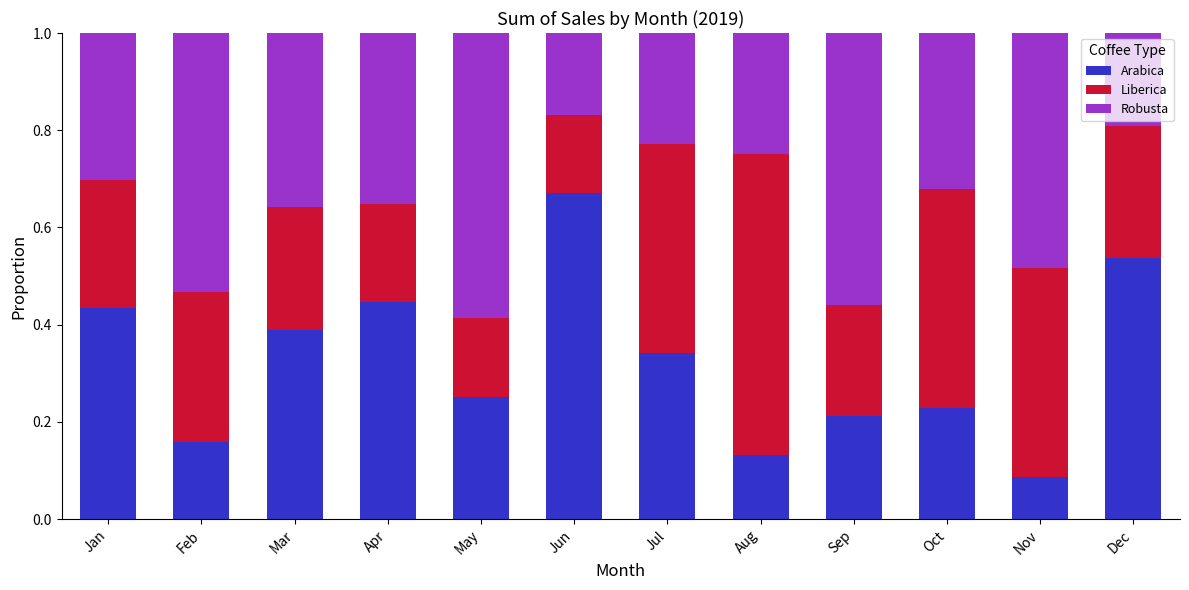

The value of Arabica at Jul is 0.3. True or false?

True